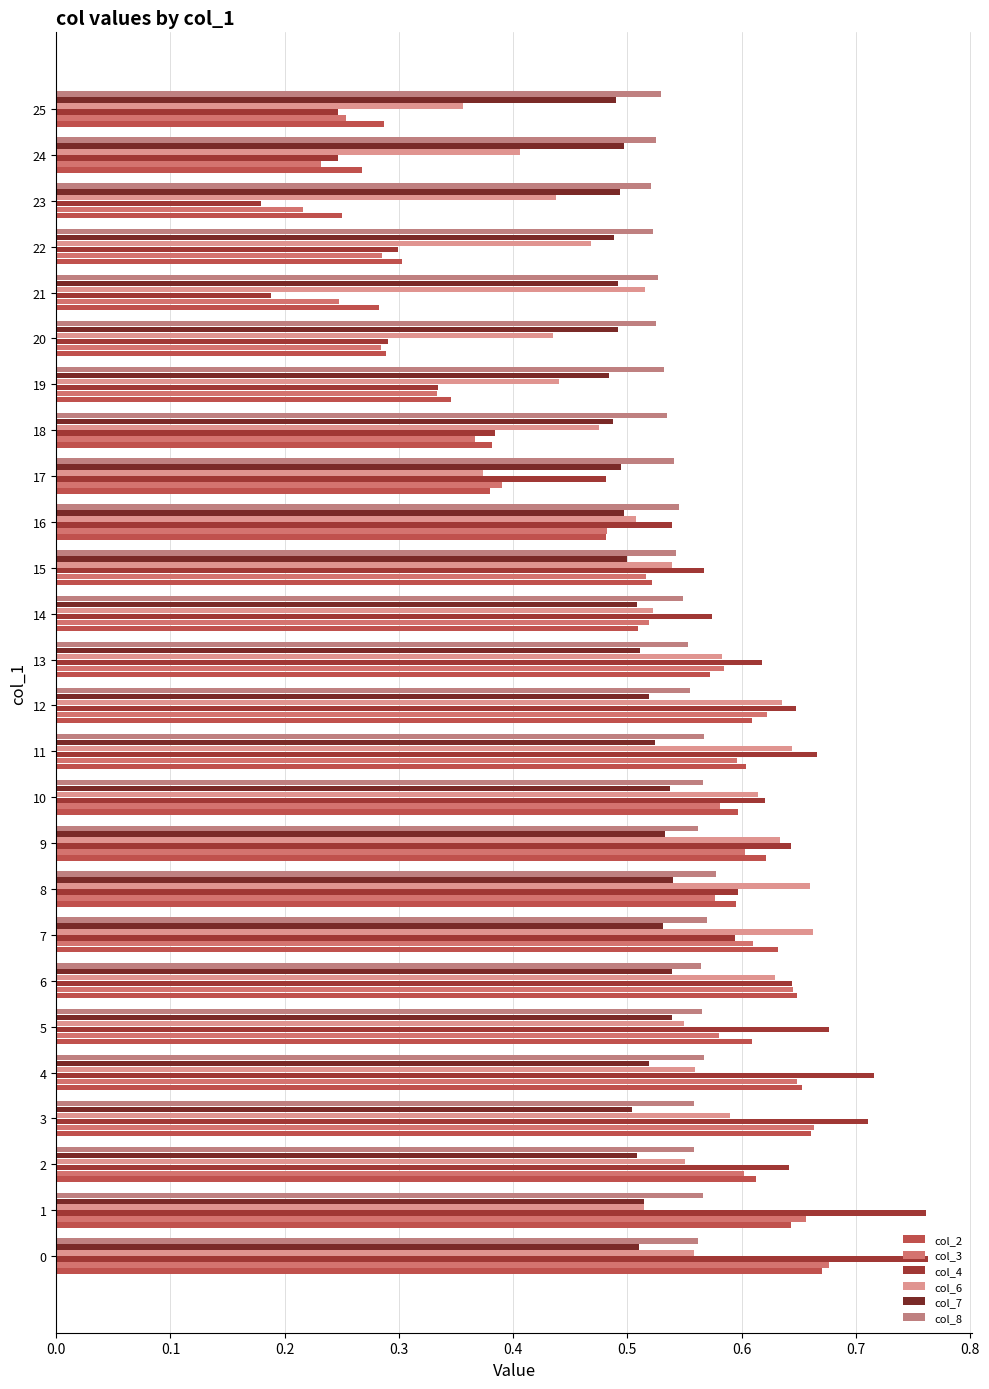

Reading right to left, transcribe all the data shown in this chart.

col_2: 0.3	0.3	0.3	0.3	0.3	0.3	0.3	0.4	0.4	0.5	0.5	0.5	0.6	0.6	0.6	0.6	0.6	0.6	0.6	0.6	0.6	0.7	0.7	0.6	0.6	0.7
col_3: 0.3	0.2	0.2	0.3	0.2	0.3	0.3	0.4	0.4	0.5	0.5	0.5	0.6	0.6	0.6	0.6	0.6	0.6	0.6	0.6	0.6	0.6	0.7	0.6	0.7	0.7
col_4: 0.2	0.2	0.2	0.3	0.2	0.3	0.3	0.4	0.5	0.5	0.6	0.6	0.6	0.6	0.7	0.6	0.6	0.6	0.6	0.6	0.7	0.7	0.7	0.6	0.8	0.8
col_6: 0.4	0.4	0.4	0.5	0.5	0.4	0.4	0.5	0.4	0.5	0.5	0.5	0.6	0.6	0.6	0.6	0.6	0.7	0.7	0.6	0.5	0.6	0.6	0.6	0.5	0.6
col_7: 0.5	0.5	0.5	0.5	0.5	0.5	0.5	0.5	0.5	0.5	0.5	0.5	0.5	0.5	0.5	0.5	0.5	0.5	0.5	0.5	0.5	0.5	0.5	0.5	0.5	0.5
col_8: 0.5	0.5	0.5	0.5	0.5	0.5	0.5	0.5	0.5	0.5	0.5	0.5	0.6	0.6	0.6	0.6	0.6	0.6	0.6	0.6	0.6	0.6	0.6	0.6	0.6	0.6